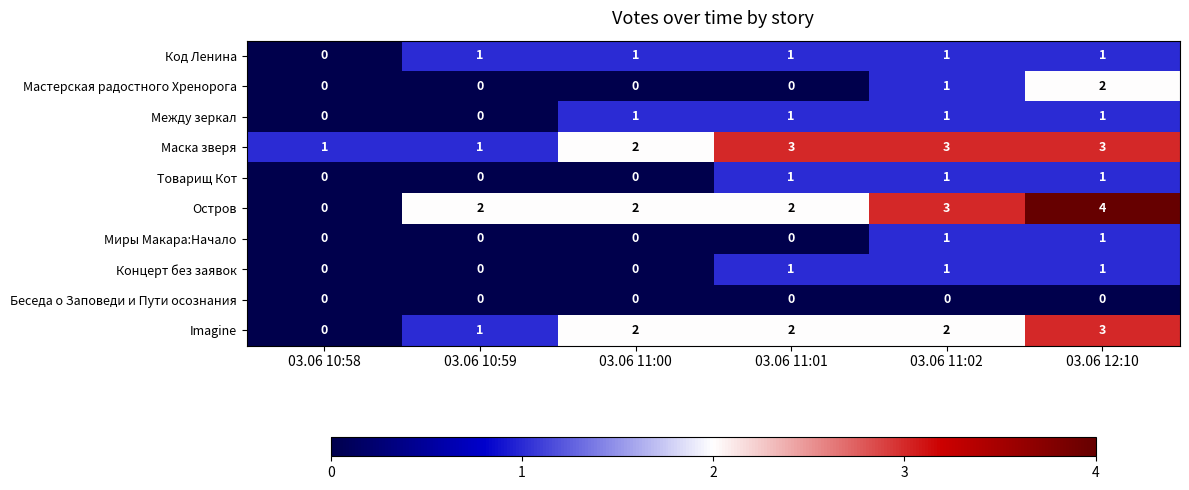

How many categories are shown in the chart?

6